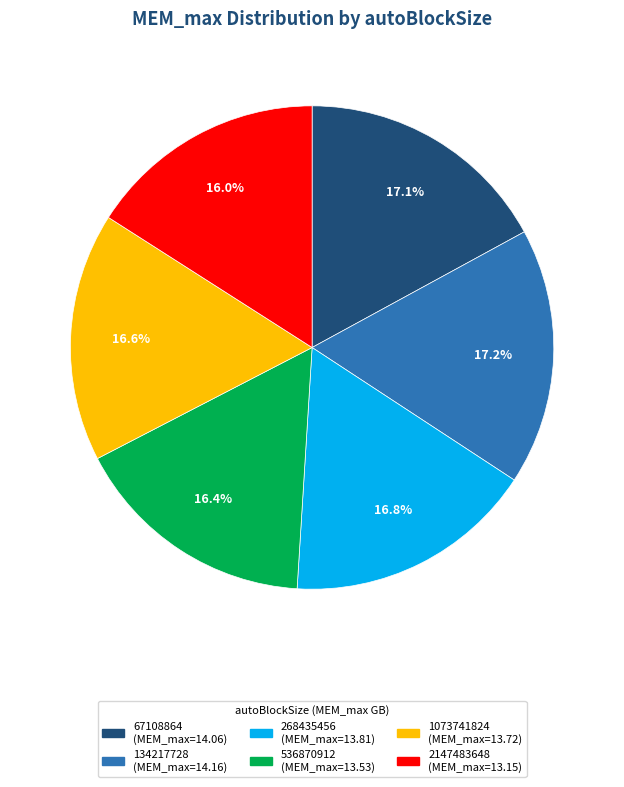

Combined, do 67108864 and 1073741824 account for over 50%?

No